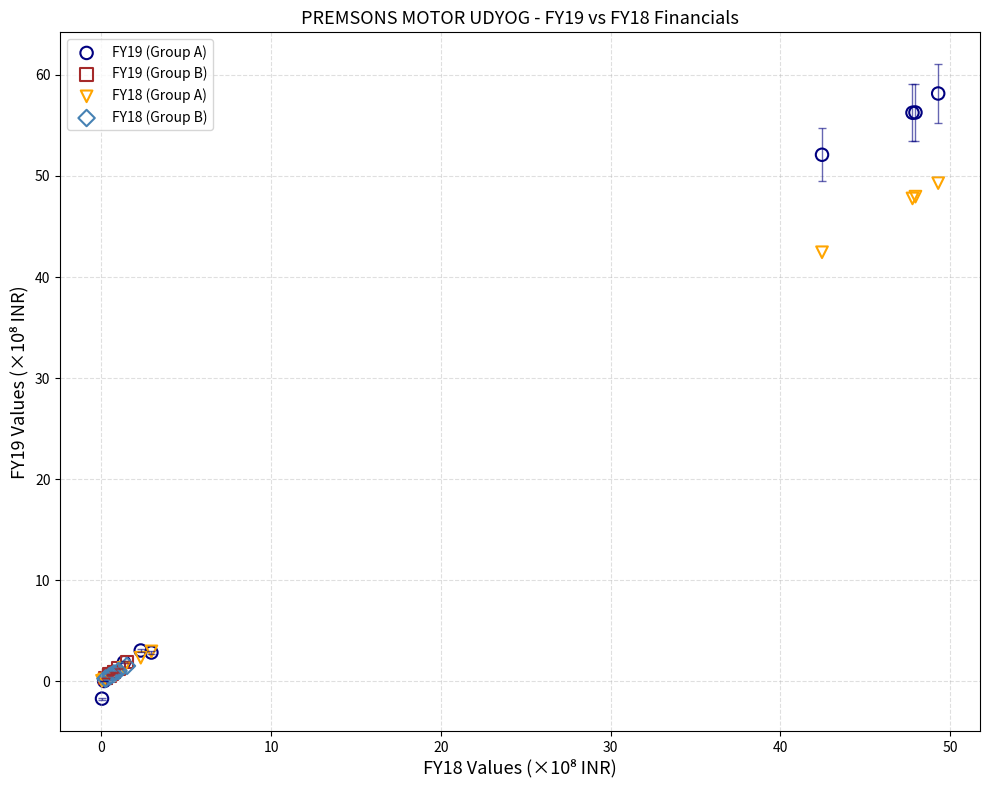

Which series reaches the maximum Y coordinate?

FY19 (Group A)